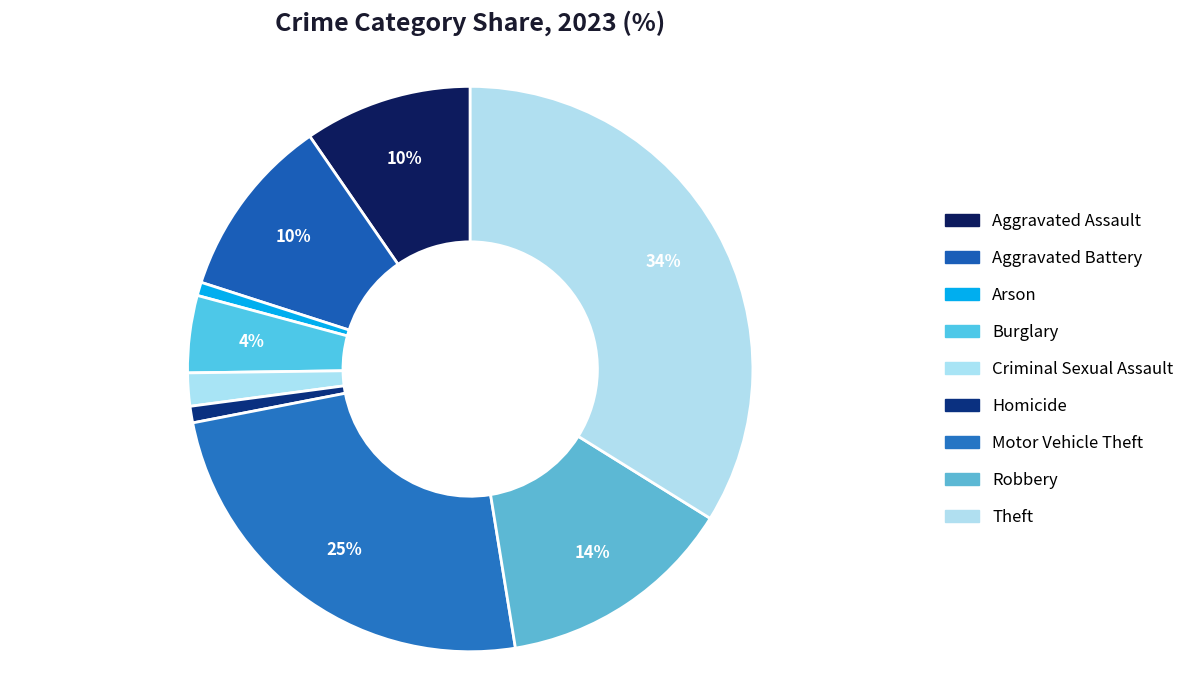

To the nearest percent, what is the difference between the largest and smallest slice percentages?

33%